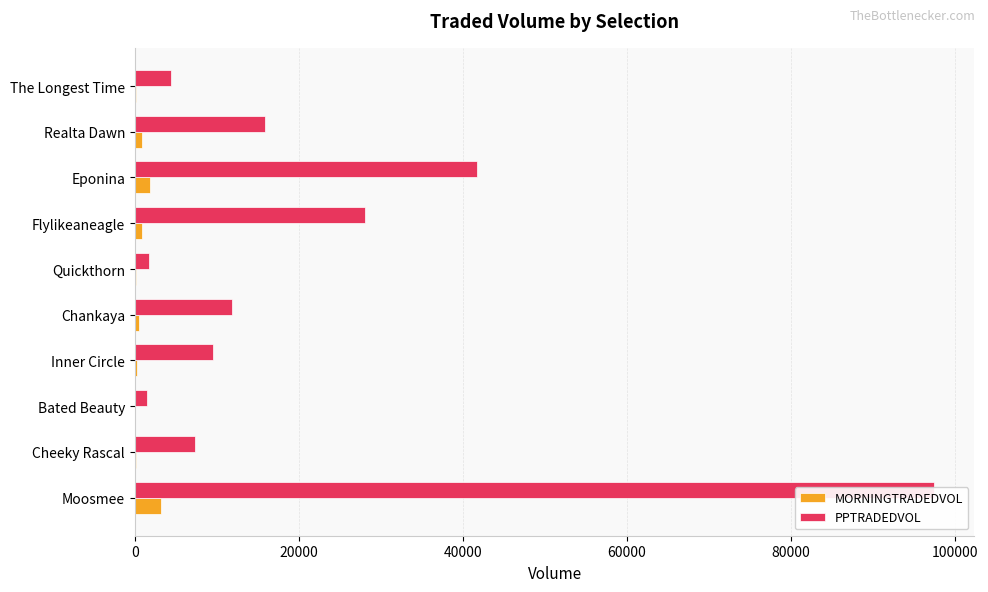

Is it true that MORNINGTRADEDVOL equals 506.6 at Realta Dawn?

False